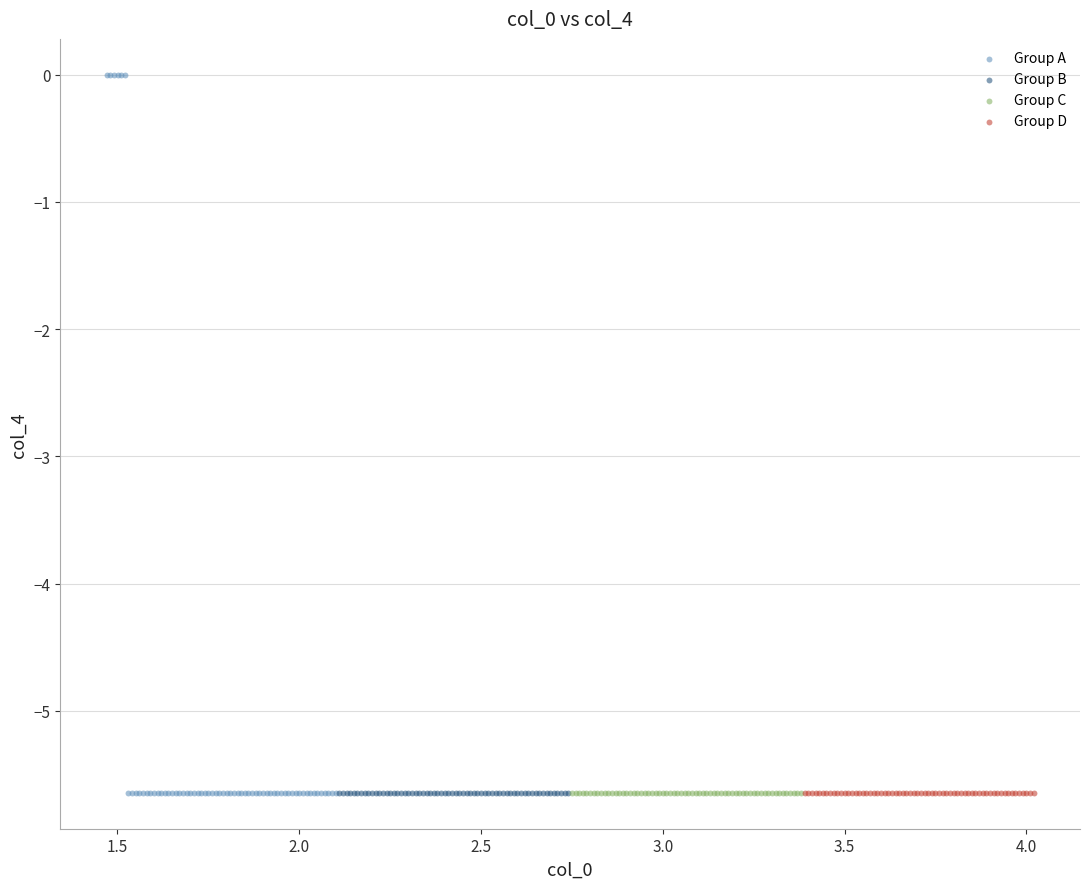

Which series contains the highest Y value?

Group A